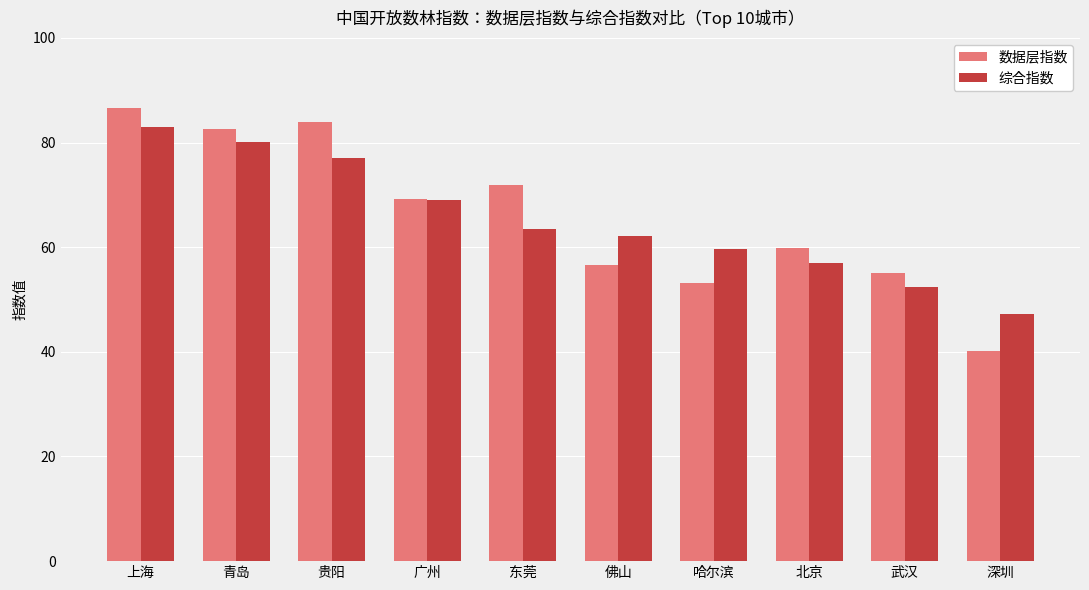

Which series changed the most between 东莞 and 哈尔滨?

数据层指数